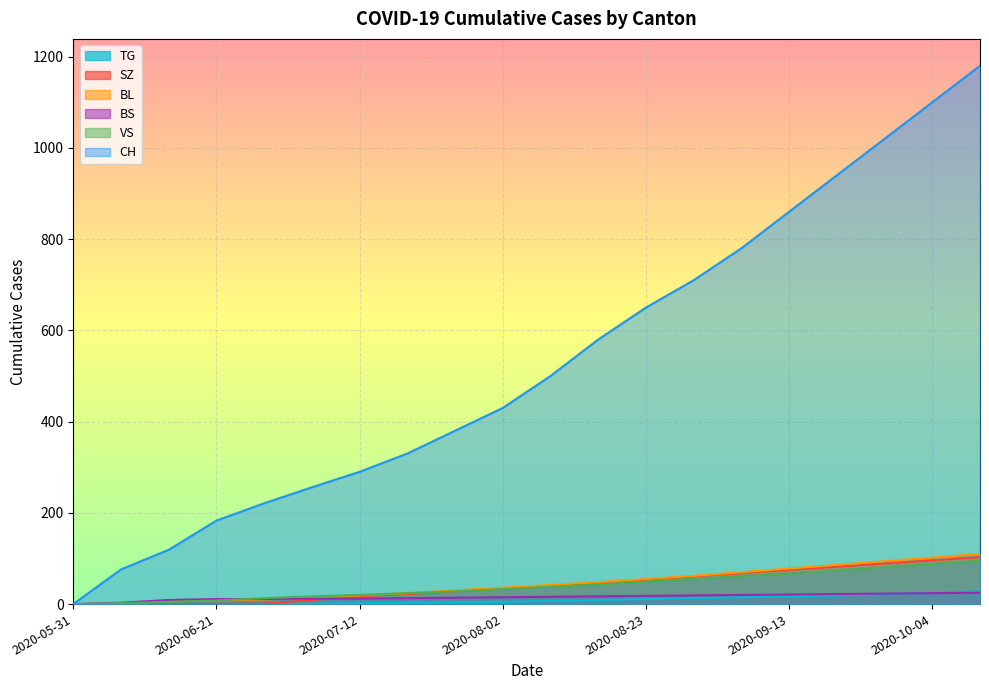

List the series in order of their peak value, lowest first.

BS, TG, VS, SZ, BL, CH